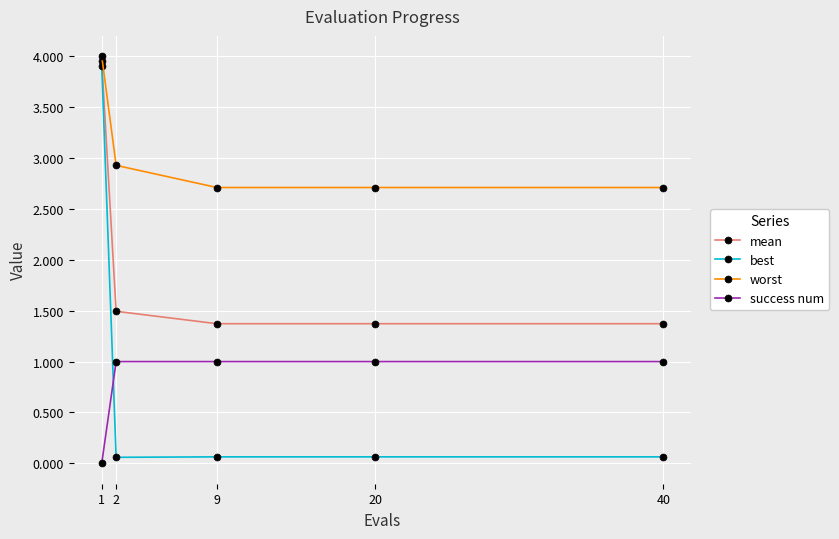

After their last crossing, which series has the higher values: best or success num?

success num